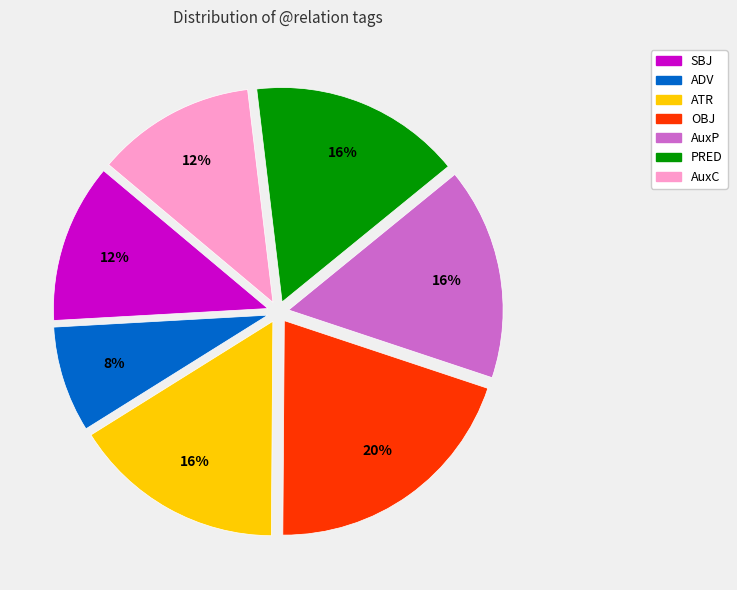

True or false: OBJ accounts for 14% of the total.

False